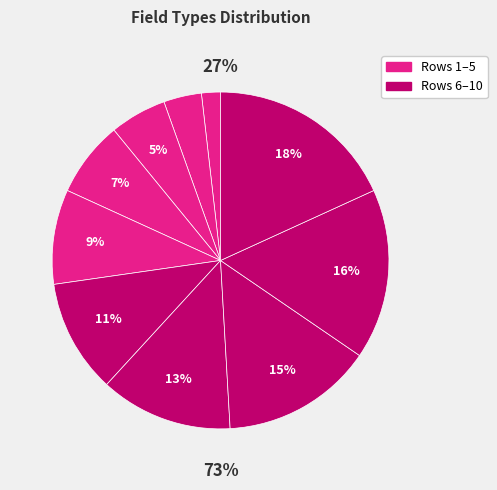

True or false: Add new Lot Status accounts for 15% of the total.

False